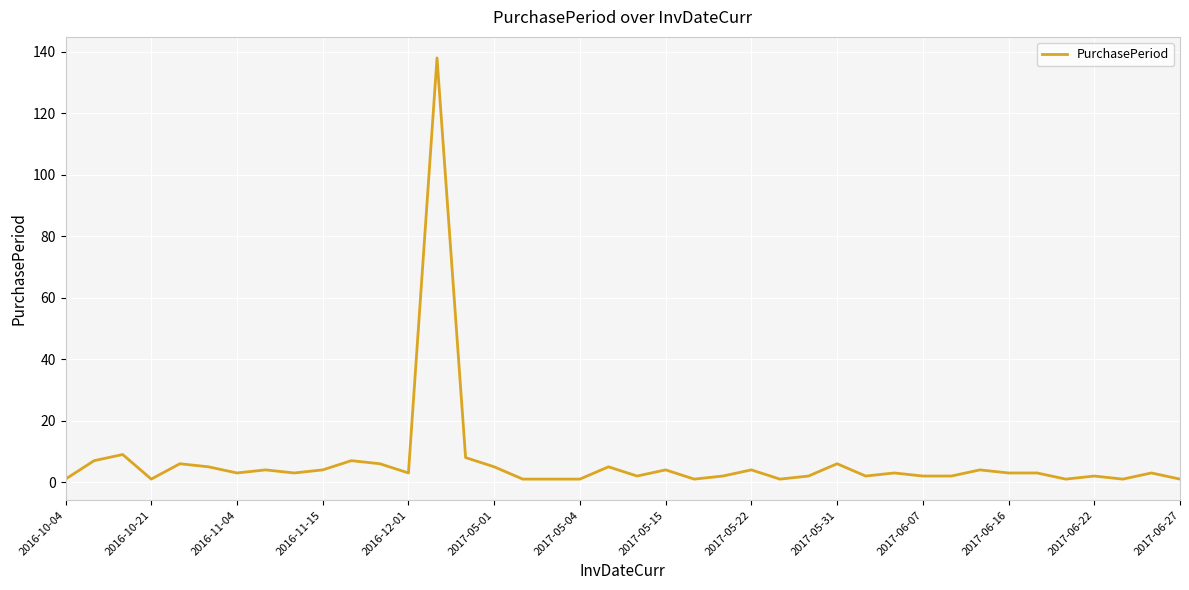

What is the difference between the maximum and minimum values?

137